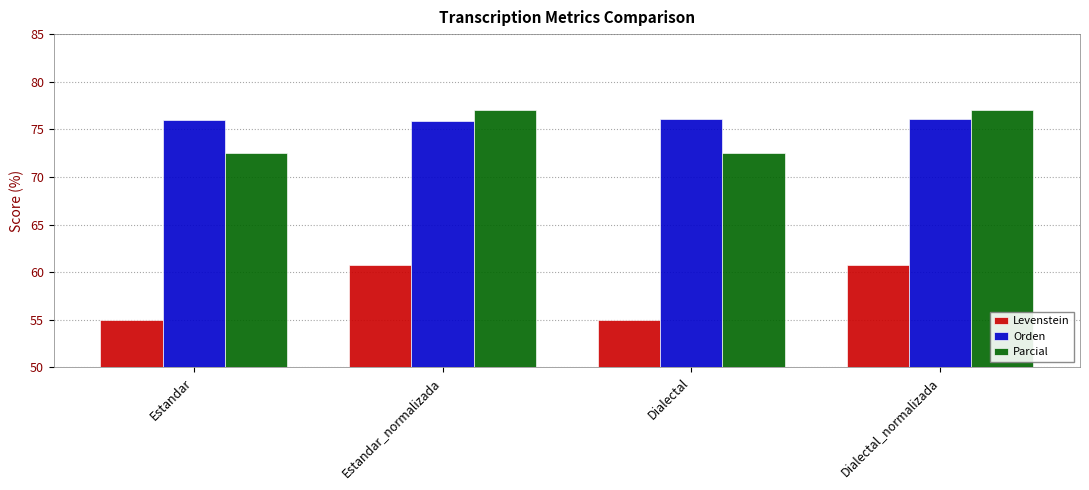

What are all the series names shown in the legend?

Levenstein, Orden, Parcial